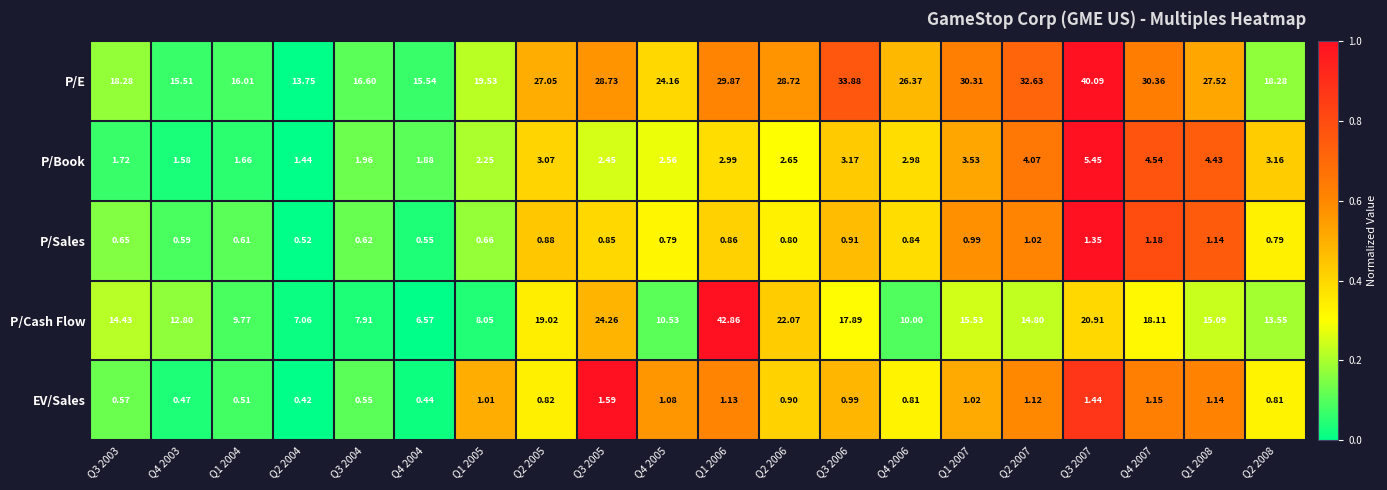

Which series changed the most between Q1 2005 and Q1 2007?

P/E